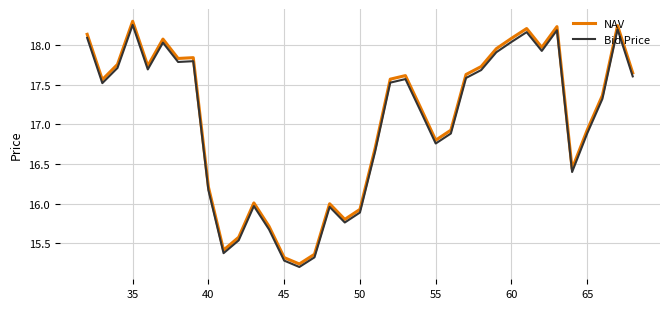

True or false: NAV and Bid Price intersect in this chart.

False